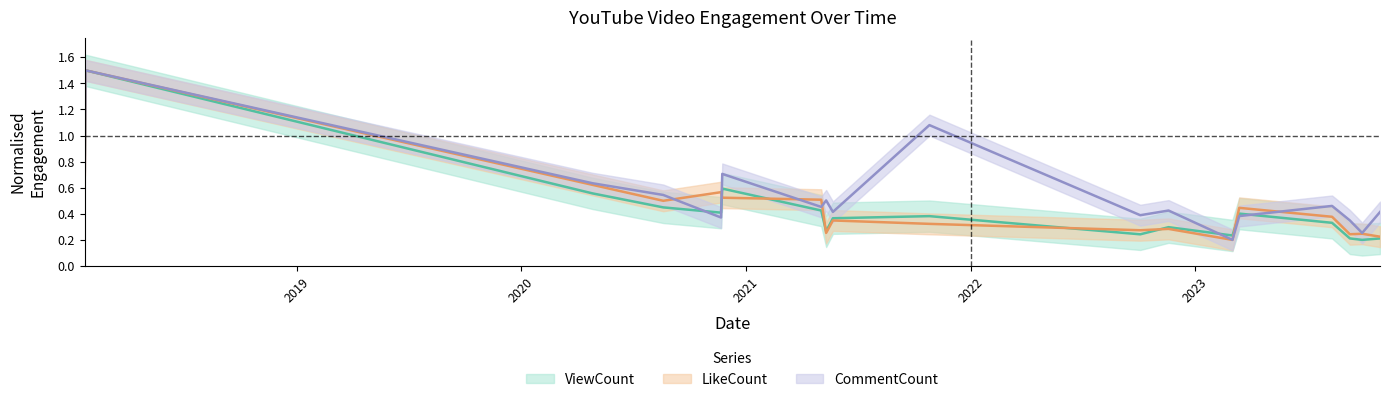

What is the label of the 18th point from the right?

2018-01-21